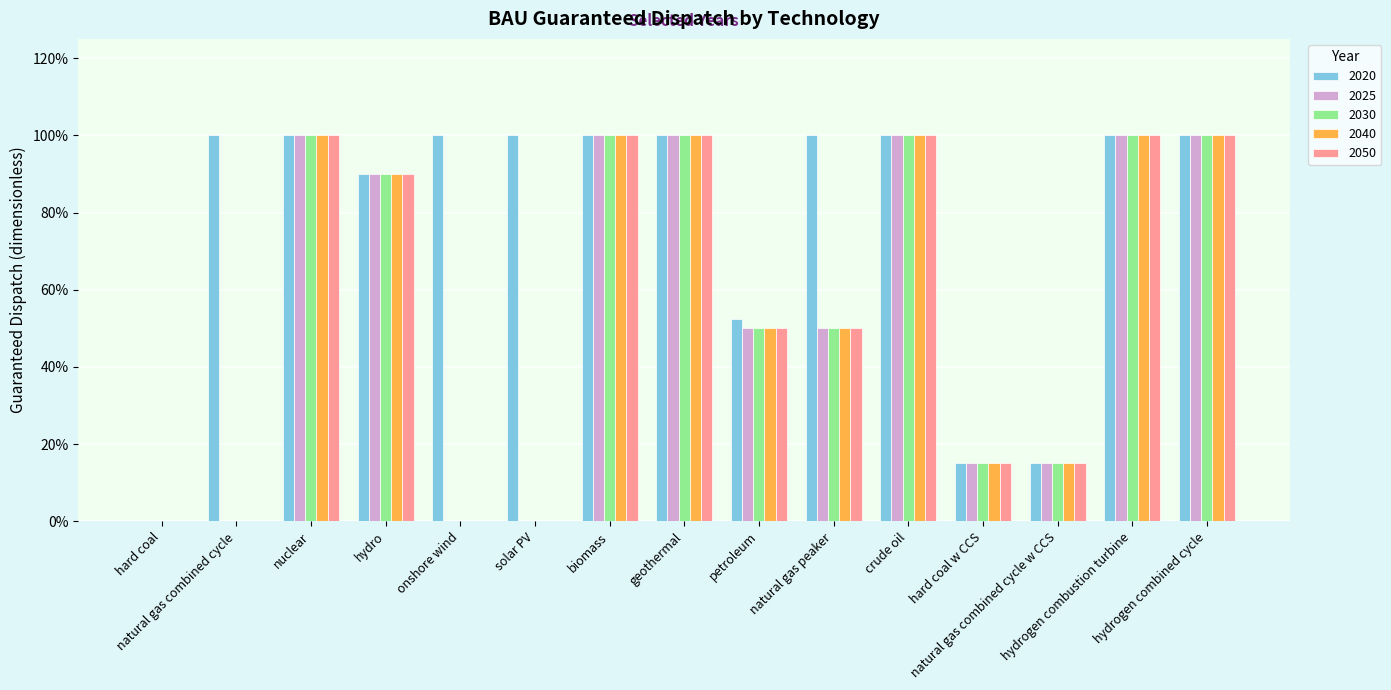

Which series has the largest range (max minus min)?

2020